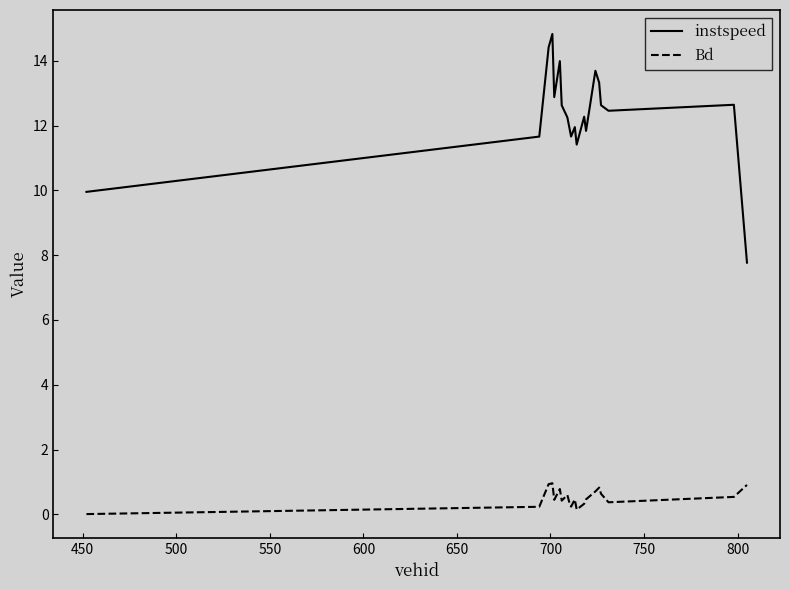

Is this an area chart (filled region under the line)?

No